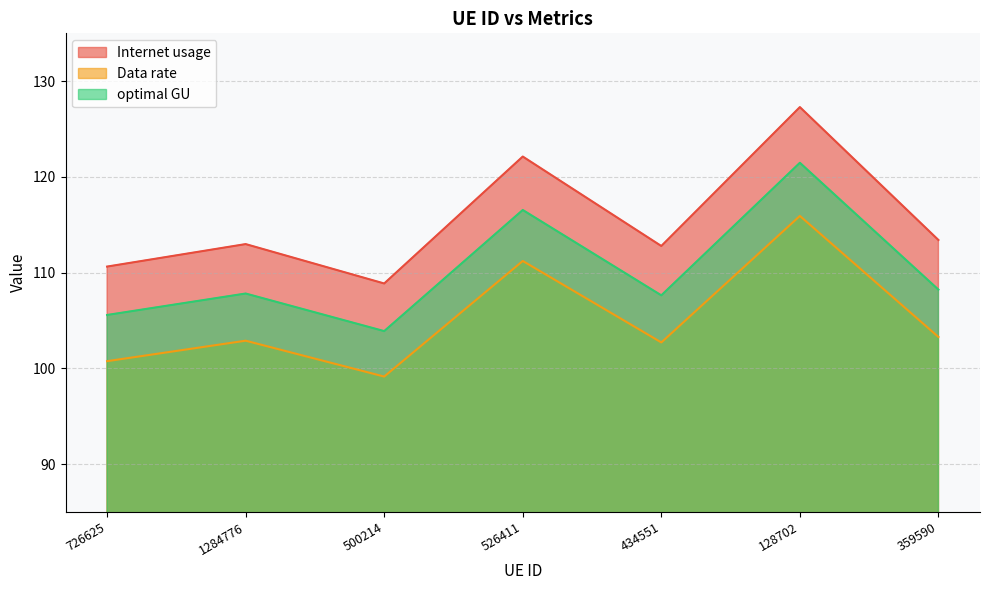

At which label is optimal GU closest to 112?

359590